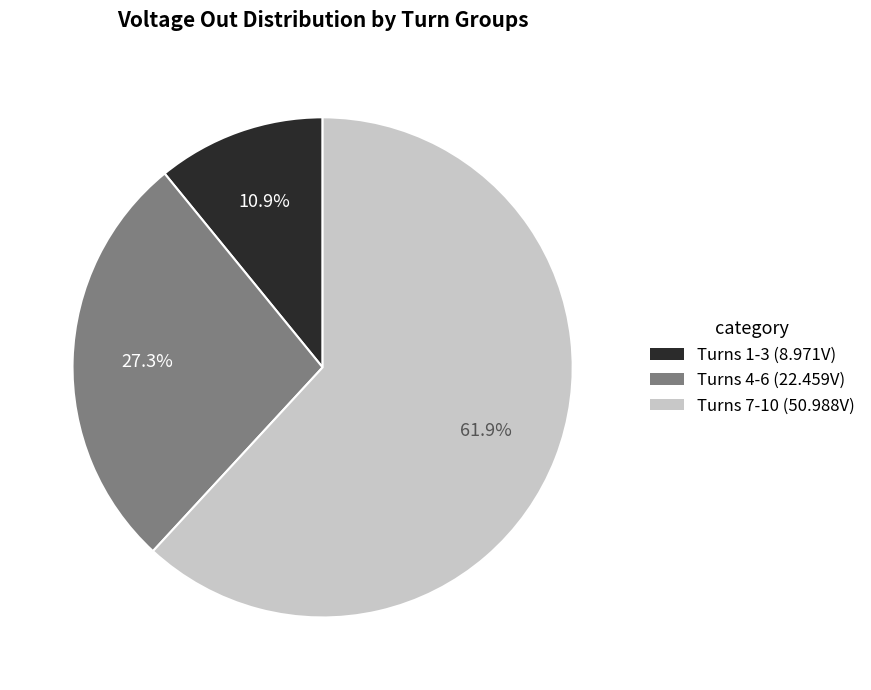

Which slice represents more than half of the pie?

Turns 7-10 (50.988V)